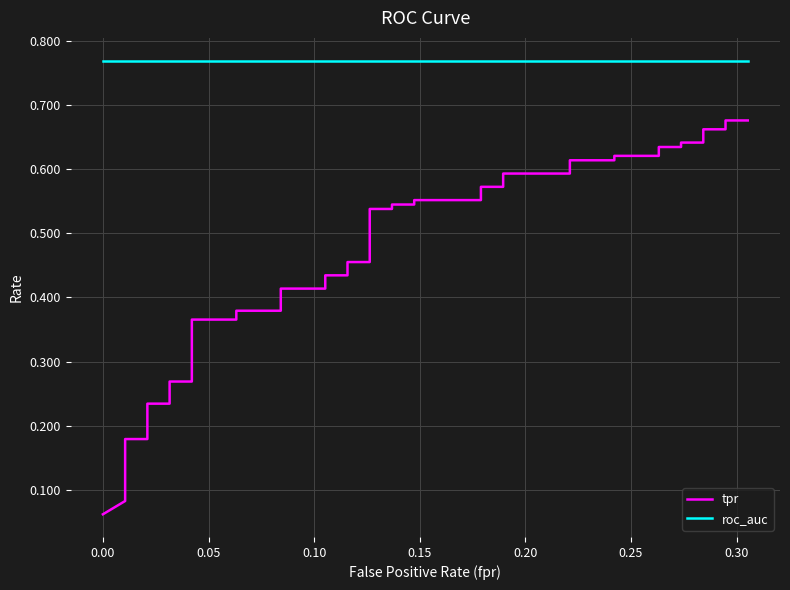

Rank the series by their average value, from highest to lowest.

roc_auc, tpr